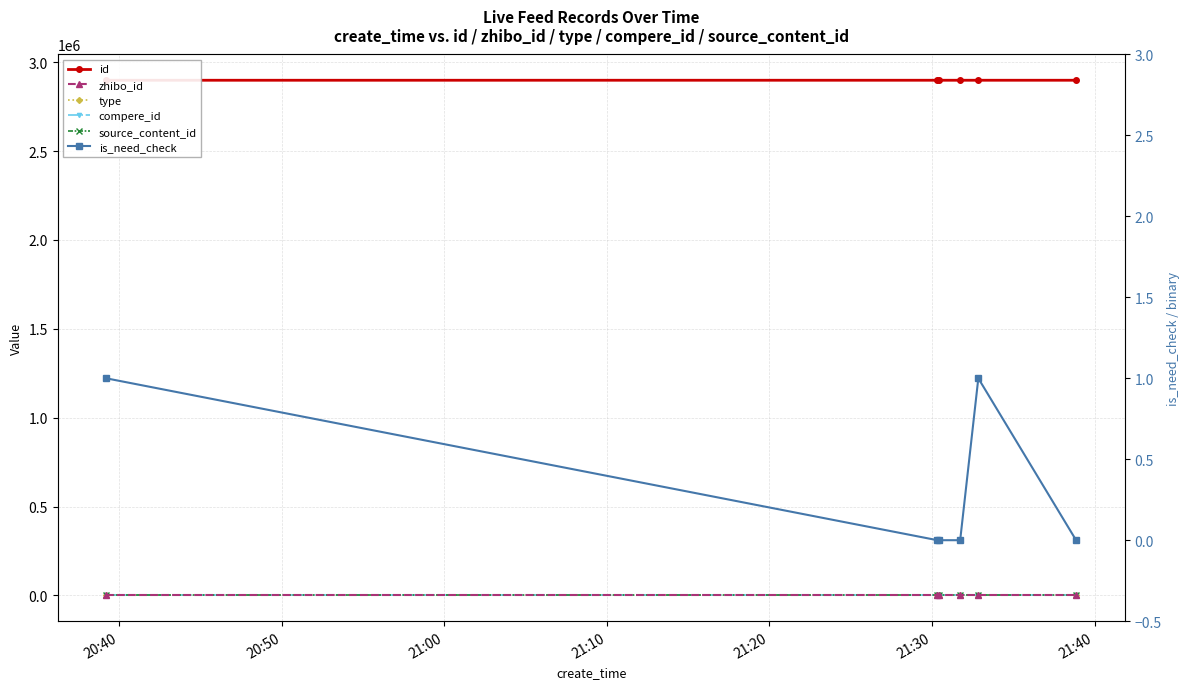

Is it true that is_need_check equals 0 at 21:10?

True